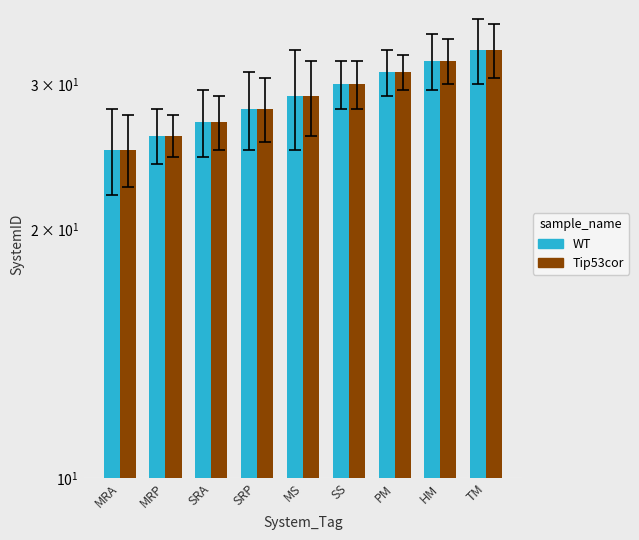

What is the difference between the WT values at PM and MRP?

5